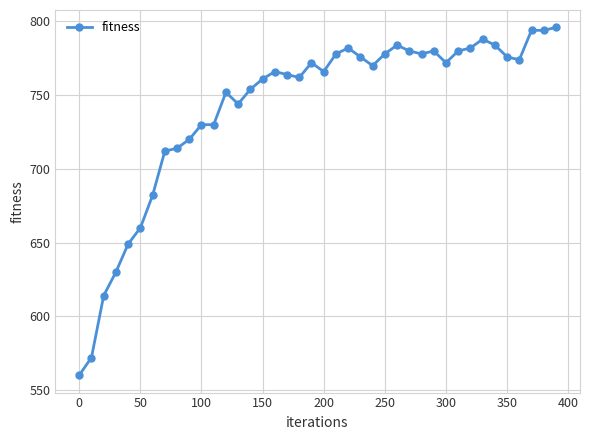

Does the chart have visible grid lines?

Yes